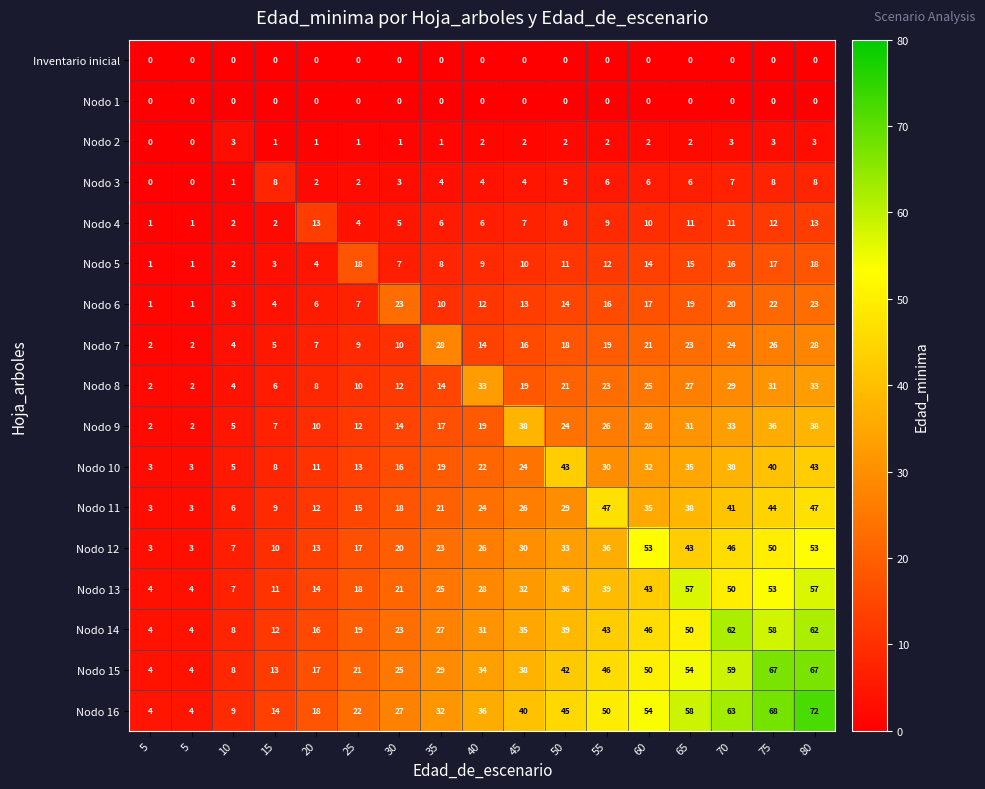

Count the number of categories in the chart.

17